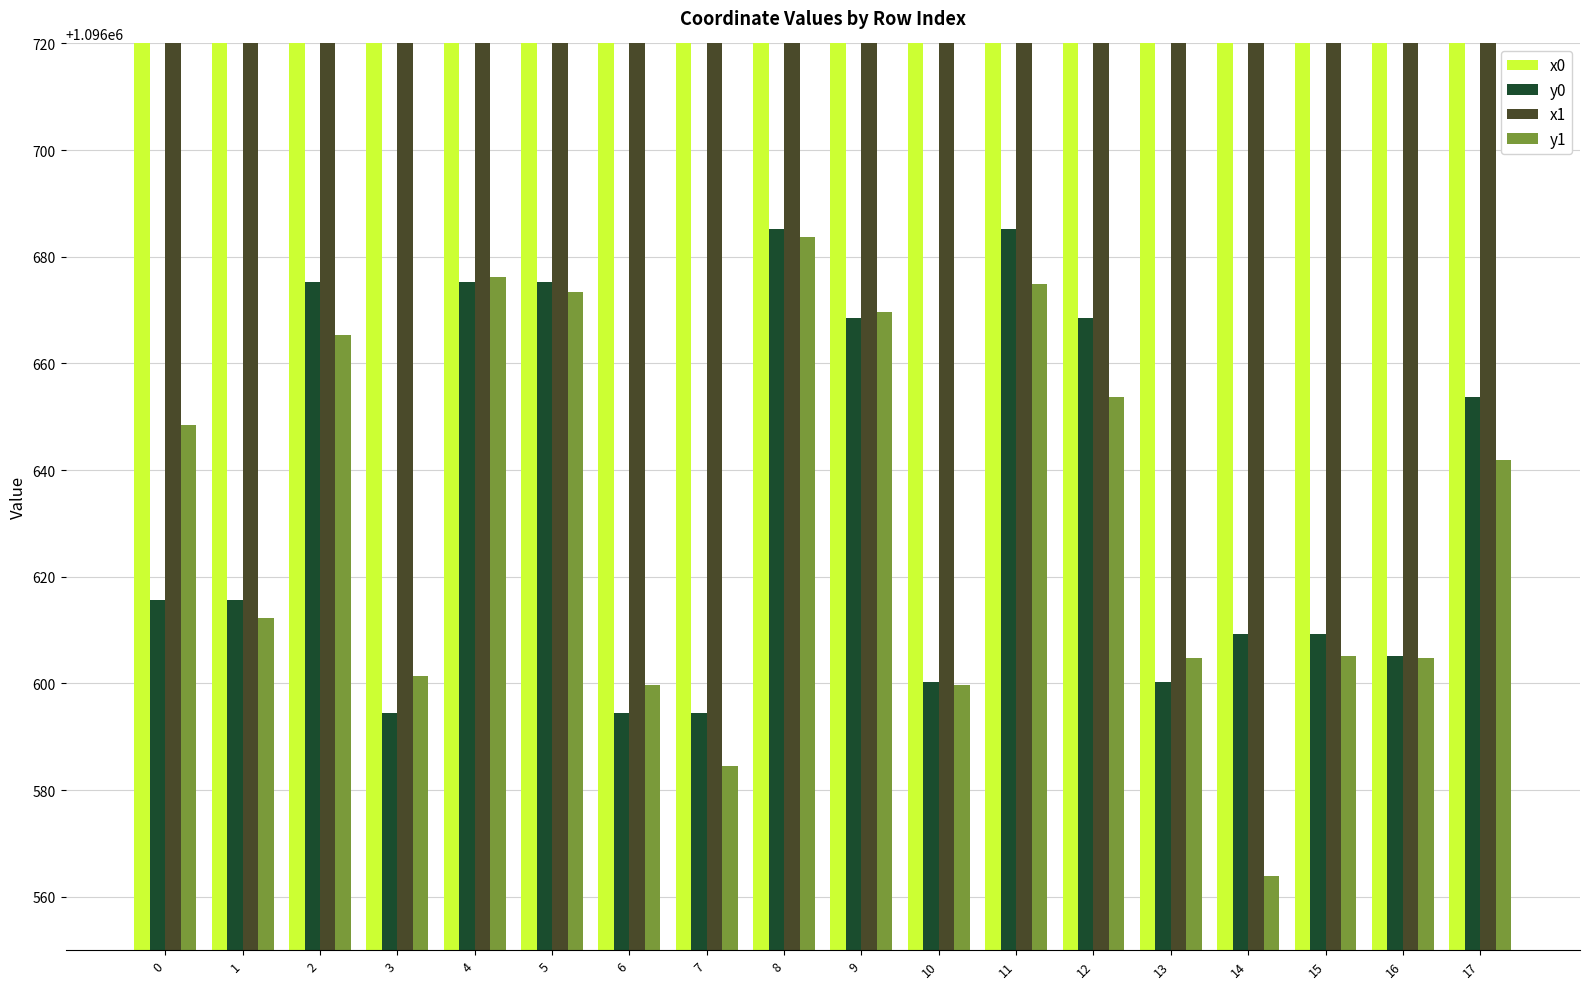

Does the chart contain stacked bars?

No